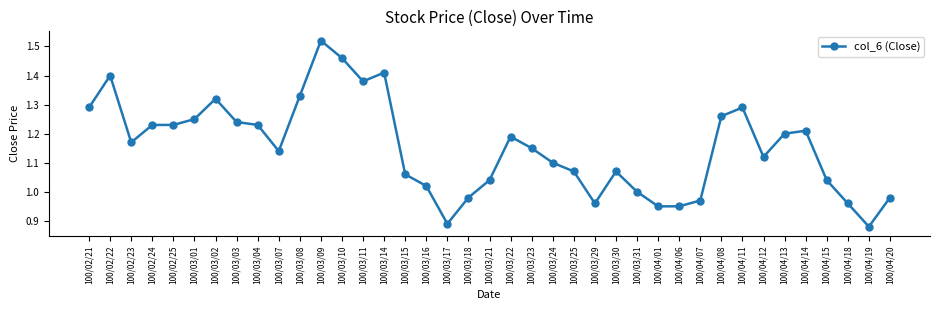

Between 100/04/12 and 100/04/08, which is larger?

100/04/08